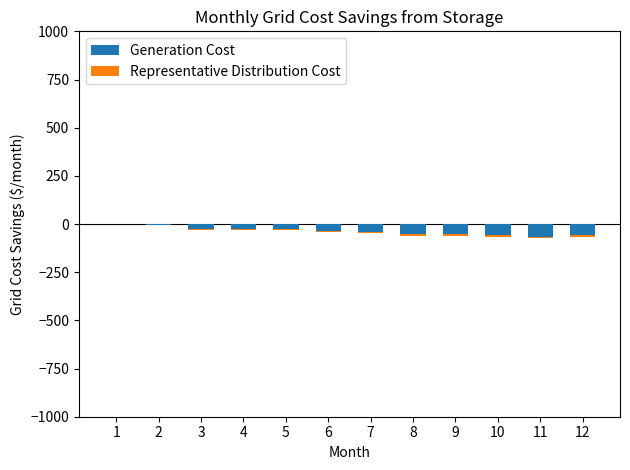

How many data points in Generation Cost are less than -37?

6